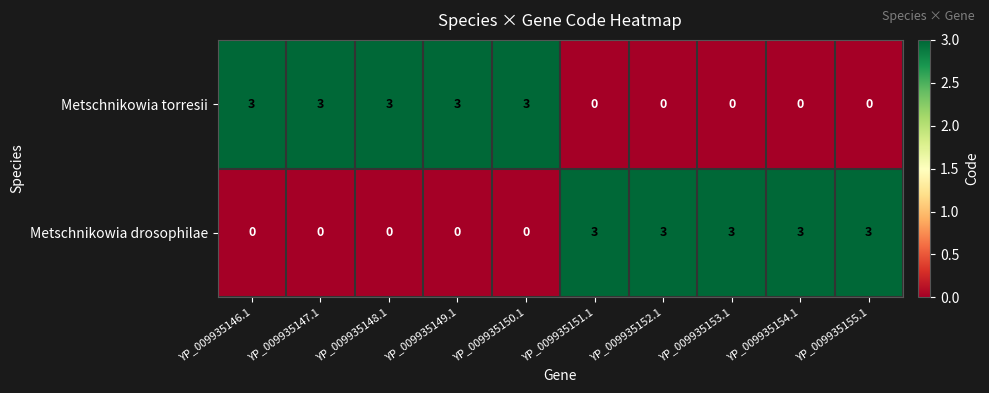

What value does the Metschnikowia drosophilae series have at YP_009935151.1?

3